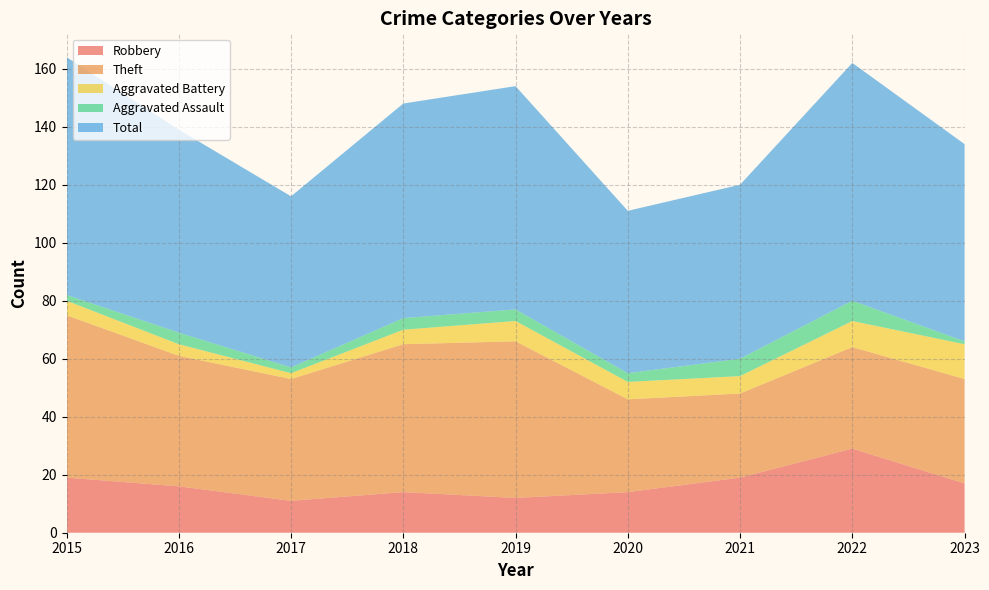

Reading right to left, what are all the values shown in this chart?

Robbery: 2023=17	2022=29	2021=19	2020=14	2019=12	2018=14	2017=11	2016=16	2015=19
Theft: 2023=36	2022=35	2021=29	2020=32	2019=54	2018=51	2017=42	2016=45	2015=56
Aggravated Battery: 2023=12	2022=9	2021=6	2020=6	2019=7	2018=5	2017=2	2016=4	2015=5
Aggravated Assault: 2023=1	2022=7	2021=6	2020=3	2019=4	2018=4	2017=2	2016=4	2015=2
Total: 2023=68	2022=82	2021=60	2020=56	2019=77	2018=74	2017=59	2016=70	2015=82